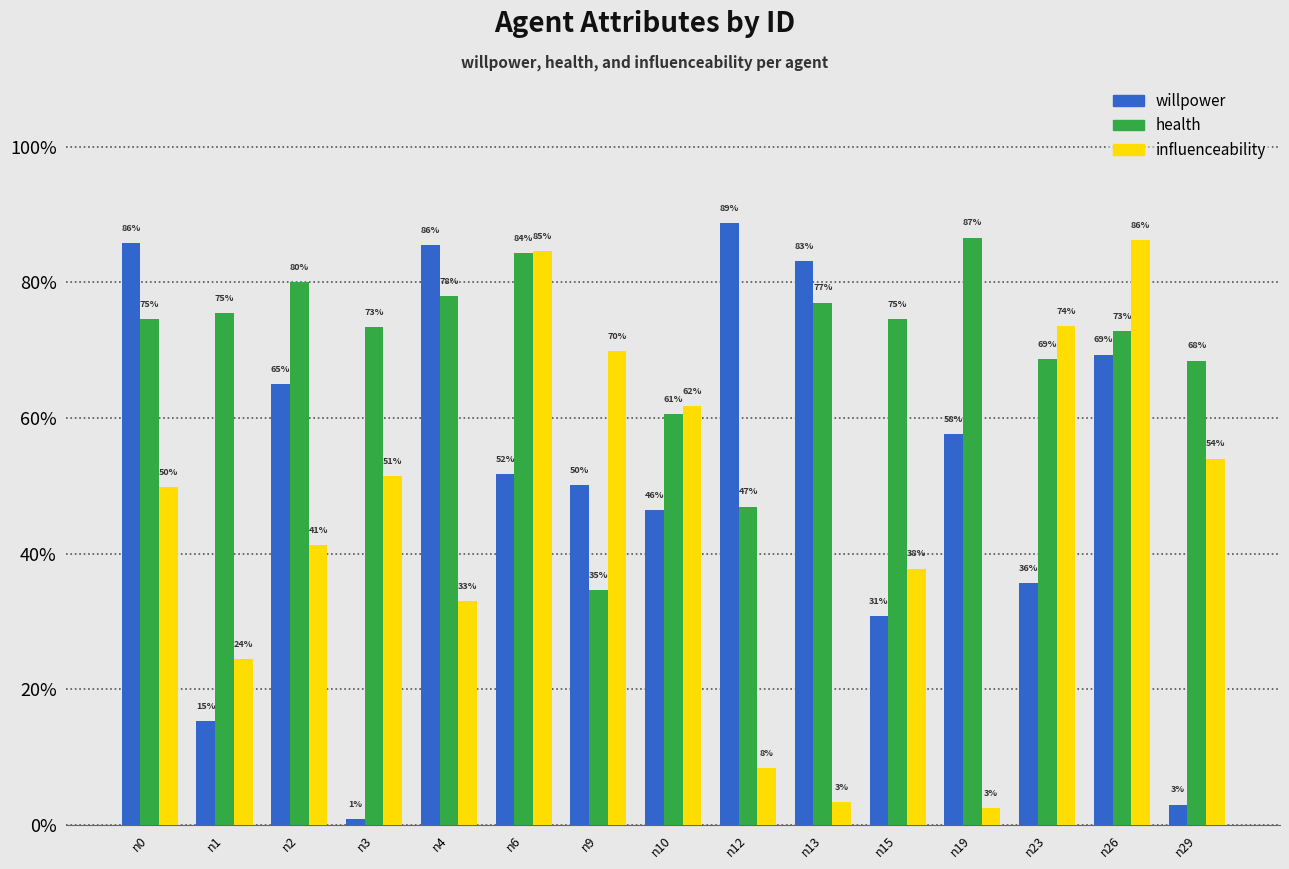

What is the difference between the highest and lowest values at n15?

0.4